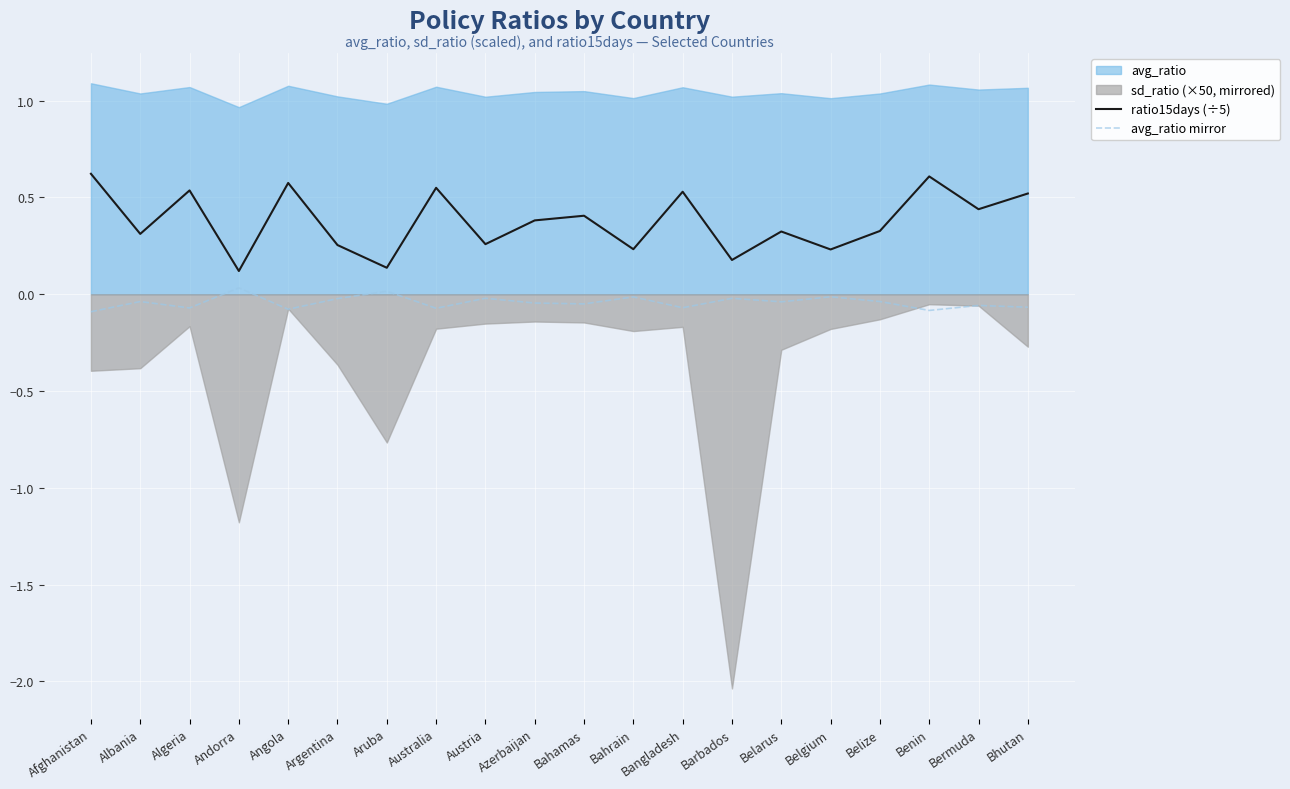

The value of ratio15days (÷5) at Azerbaijan is 0.6. True or false?

False